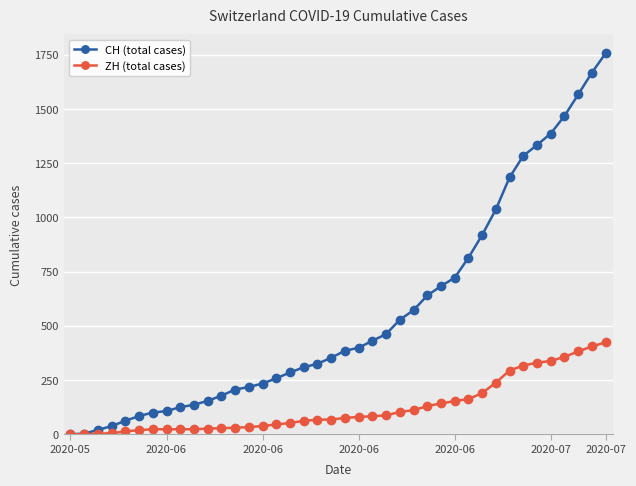

Which series has the largest range (max minus min)?

CH (total cases)